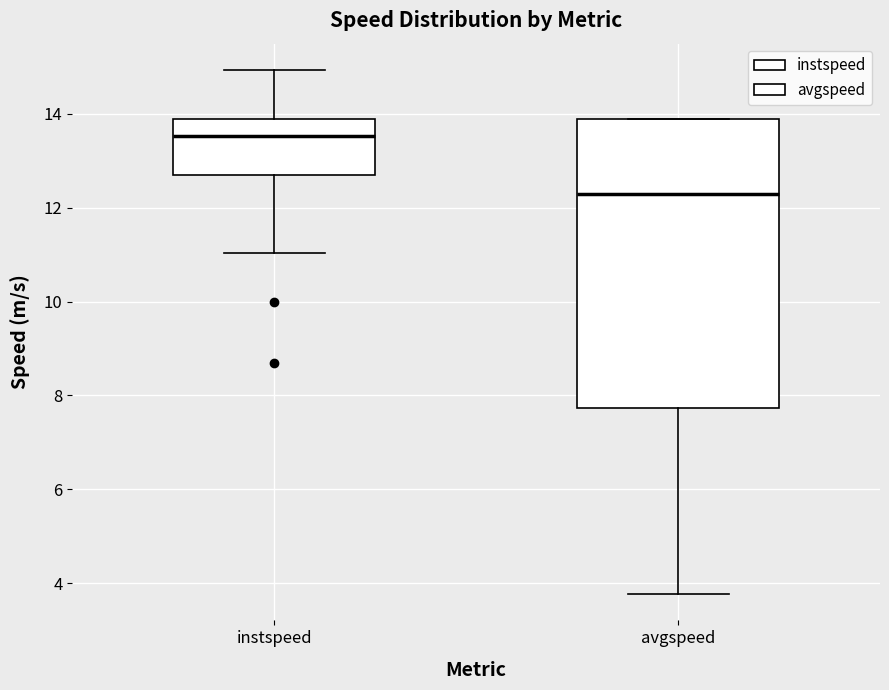

Reading left to right, read every box against the y-axis: the position of its median line, the range the box covers, and the ends of its whiskers. The values are not printed on the chart, so give them approximately, as read against the axis.

instspeed: median 13.6, box 12.6 to 13.8, whiskers 11.0 to 15.0
avgspeed: median 12.2, box 7.8 to 13.8, whiskers 3.8 to 13.8